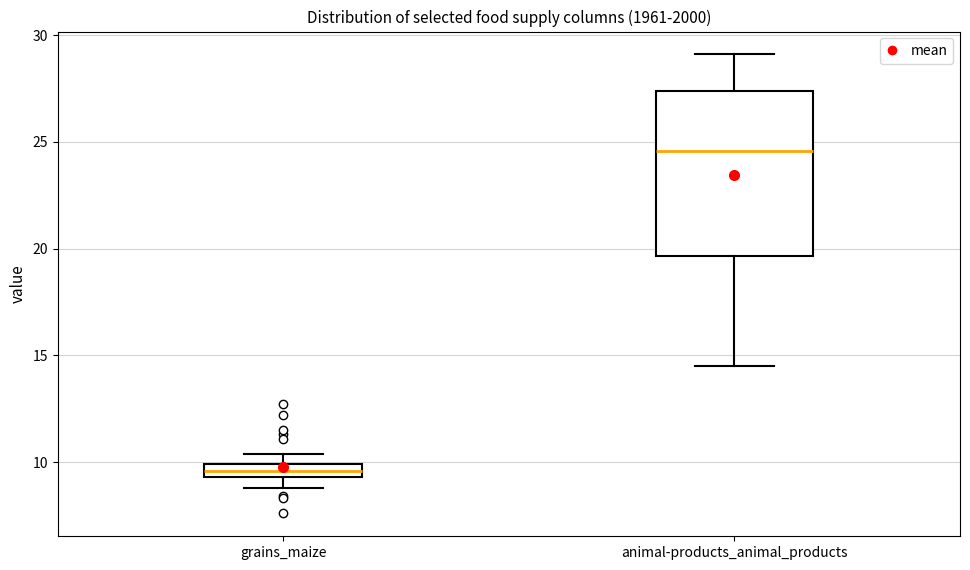

Comparing the boxes themselves (not the whiskers), which one is the tallest?

animal-products_animal_products